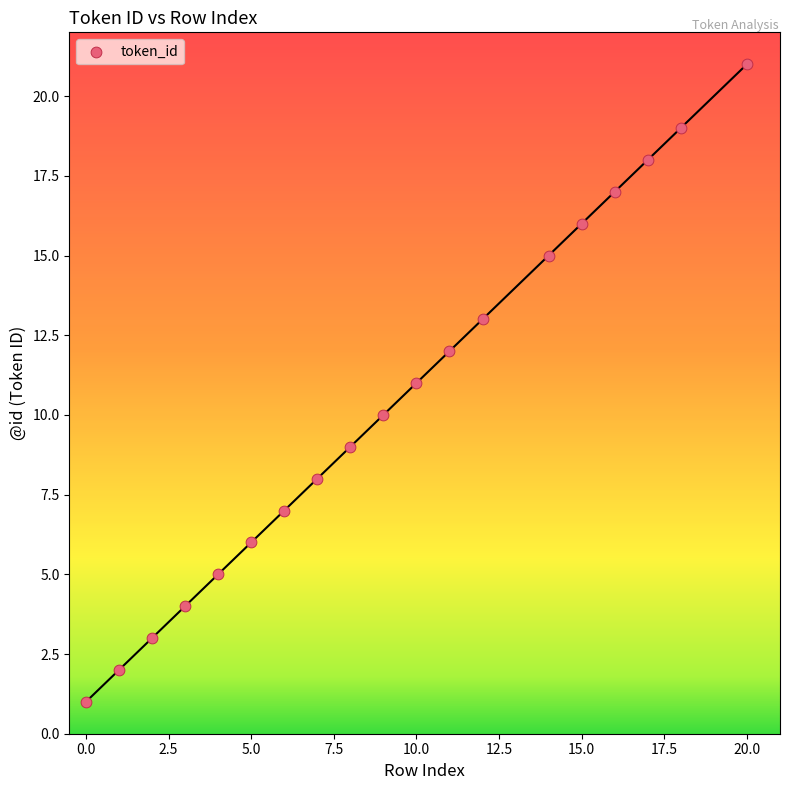

What is the range of X values (max minus min)?

20